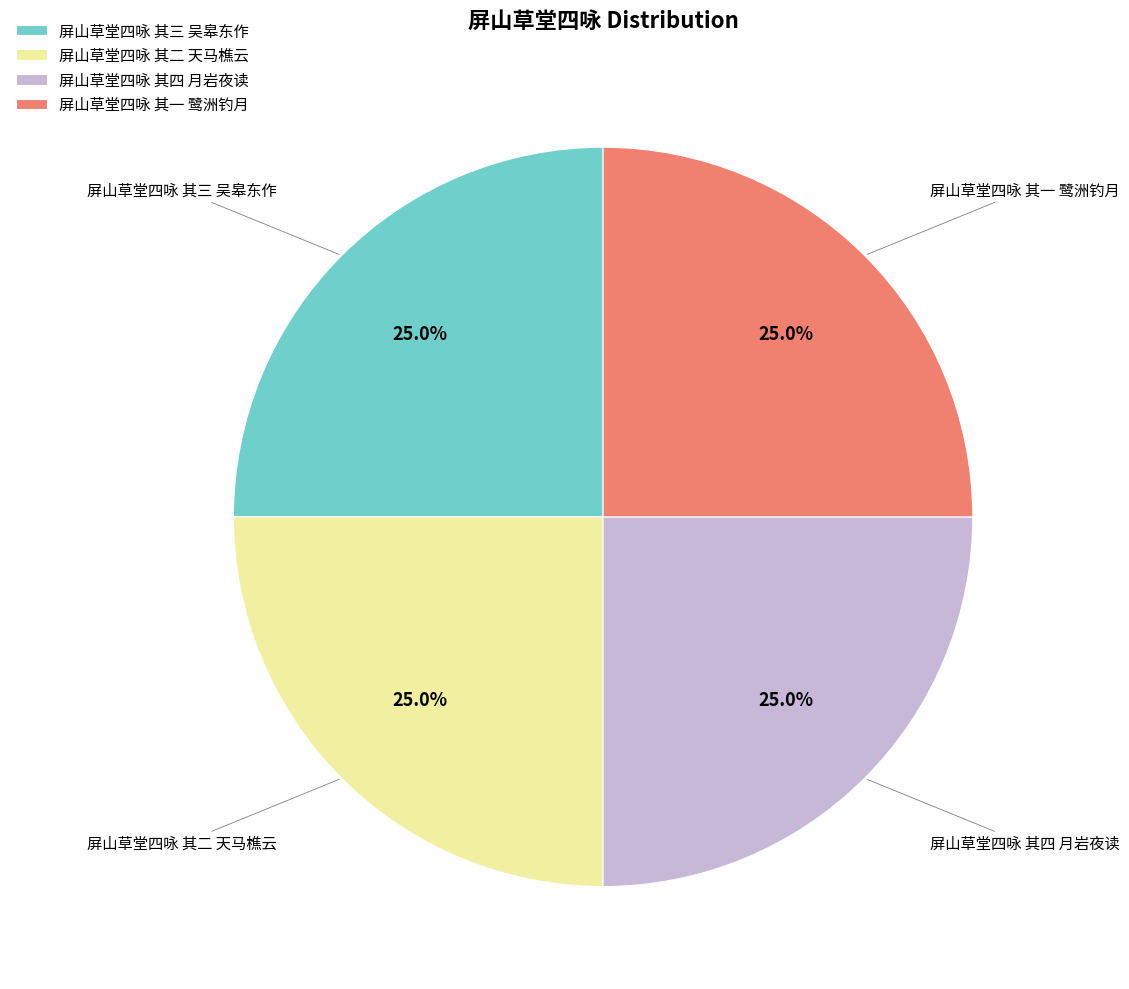

To the nearest percent, what portion does 屏山草堂四咏 其三 吴皋东作 represent?

25%